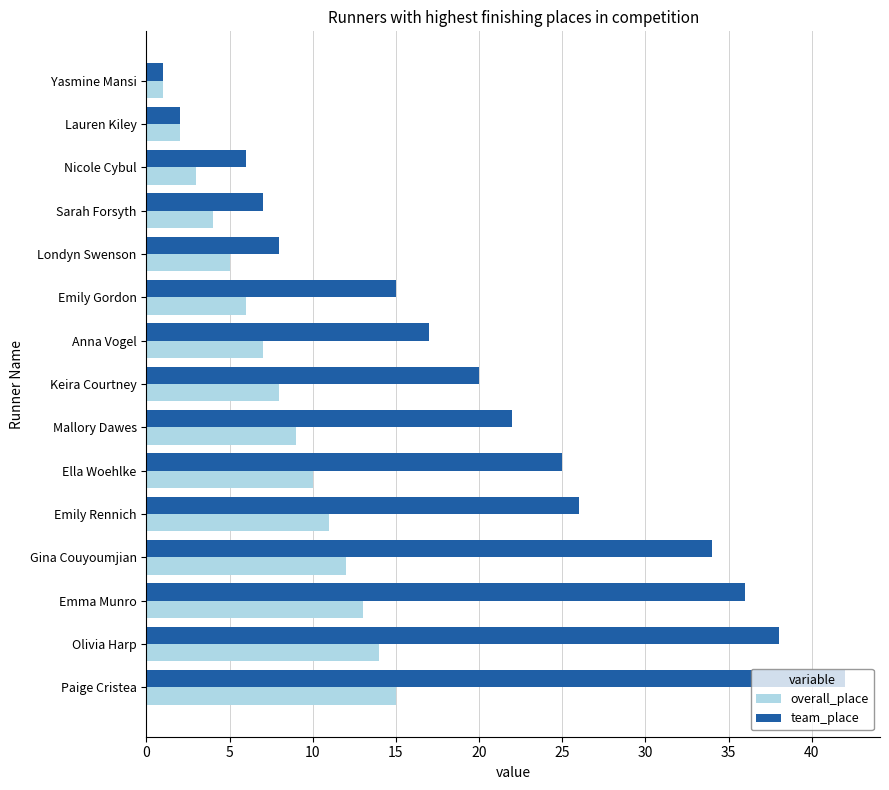

The value of team_place at Keira Courtney is 8. True or false?

False